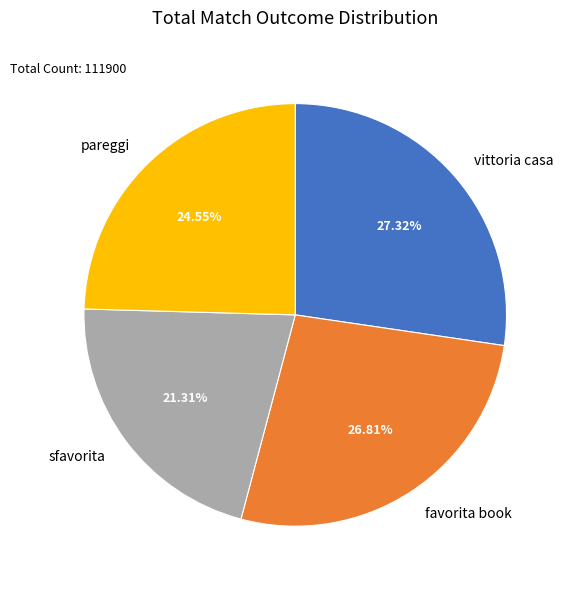

Is there any slice that represents more than half of the pie?

No